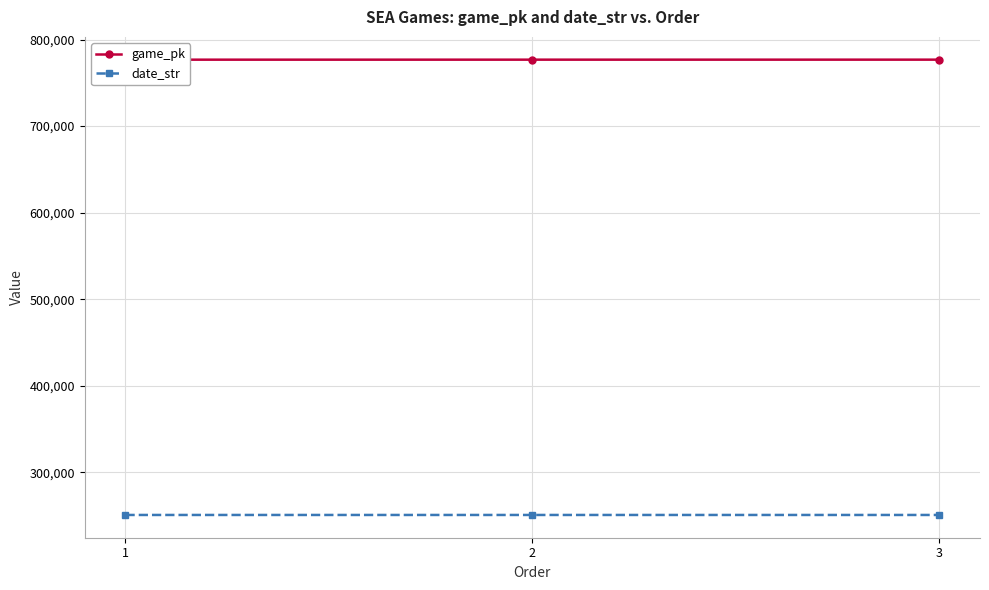

At how many categories does at least one series exceed 331970?

3